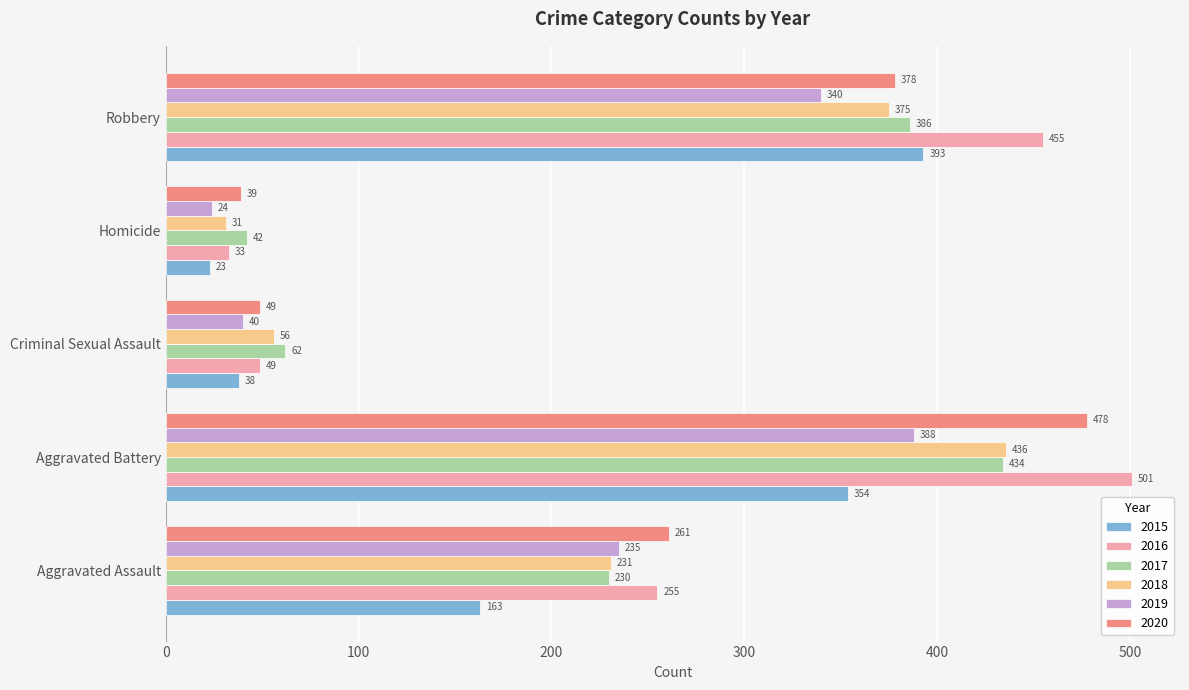

At which label does 2020 reach its minimum?

Homicide